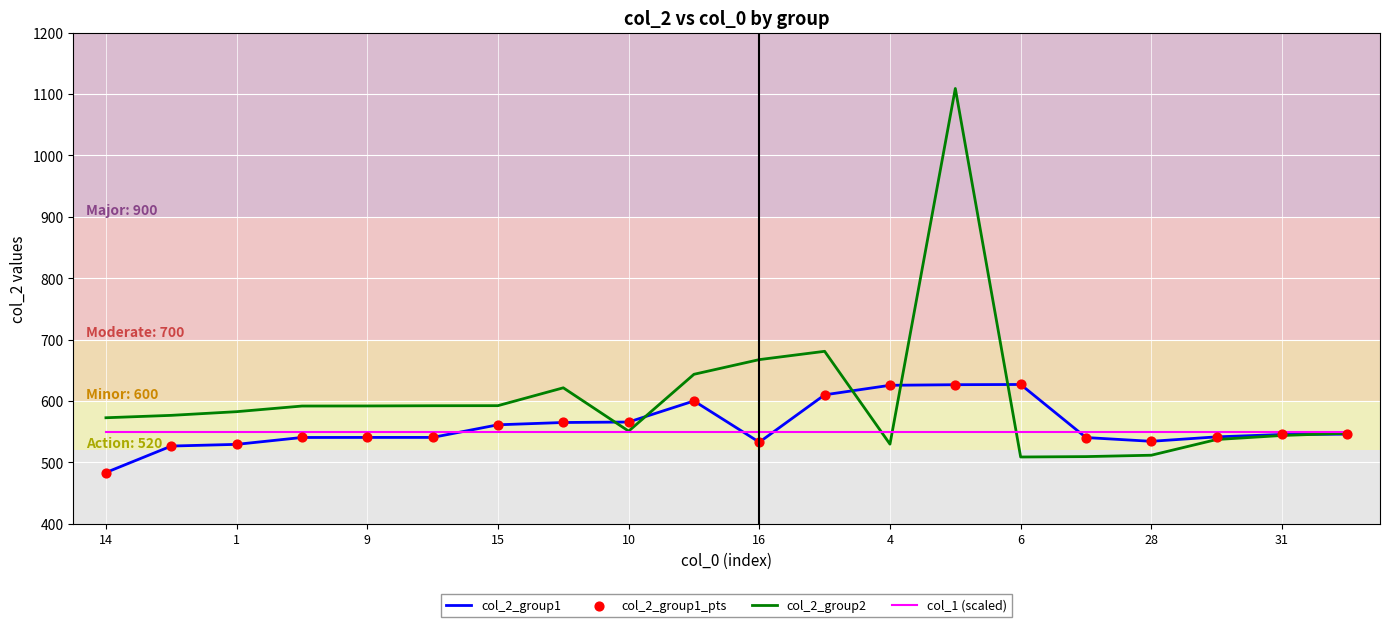

Which series has the largest range (max minus min)?

col_2_group2